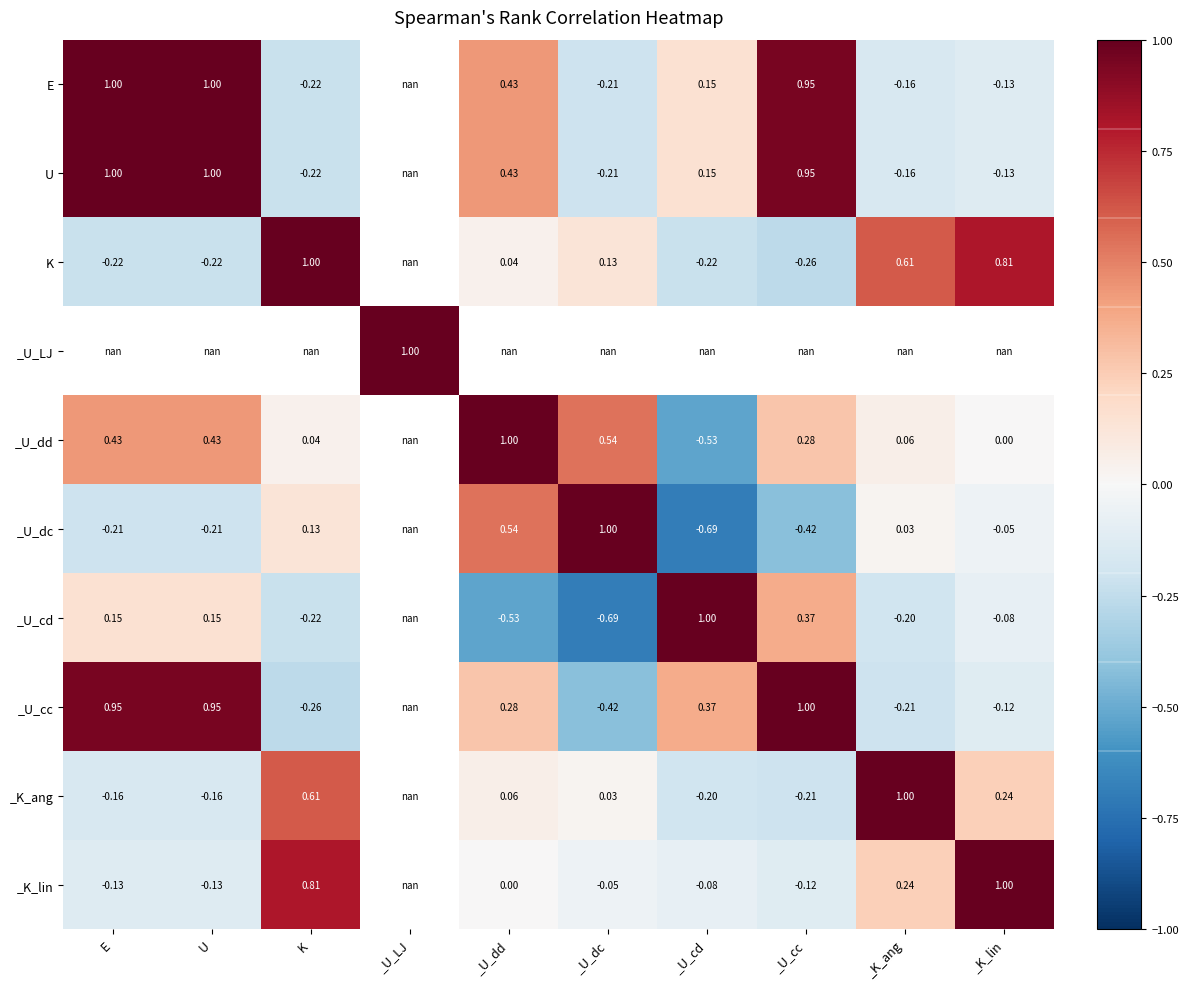

What is the approximate value of _K_lin at _U_cc?

-0.1